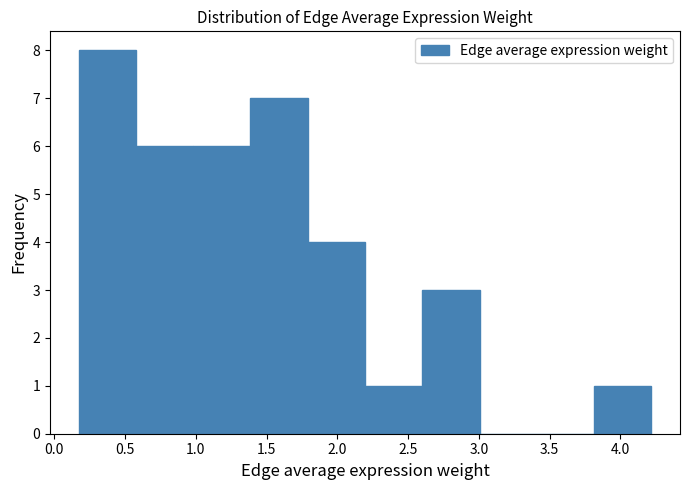

Reading left to right, list every bar in this chart as the range it spans on the x-axis followed by its height. Neither the bar edges nor the heights are printed on the chart, so give them approximately, as read against the axes.

0.15 to 0.60: 8
0.60 to 1.00: 6
1.00 to 1.40: 6
1.40 to 1.80: 7
1.80 to 2.20: 4
2.20 to 2.60: 1
2.60 to 3.00: 3
3.00 to 3.40: 0
3.40 to 3.80: 0
3.80 to 4.20: 1